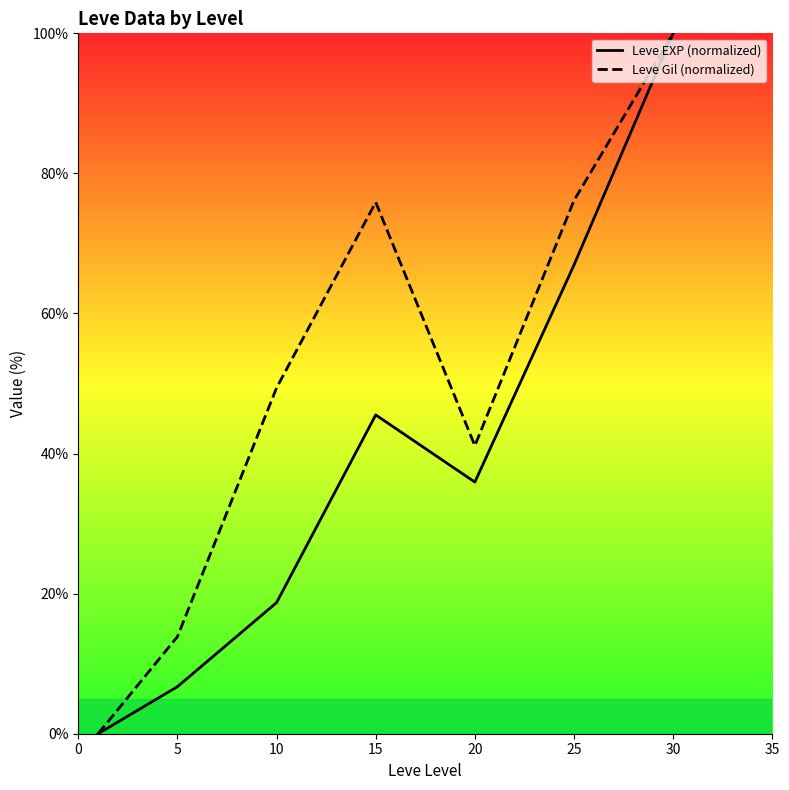

What is the difference between the Leve Gil values at 25 and 20?

35.0